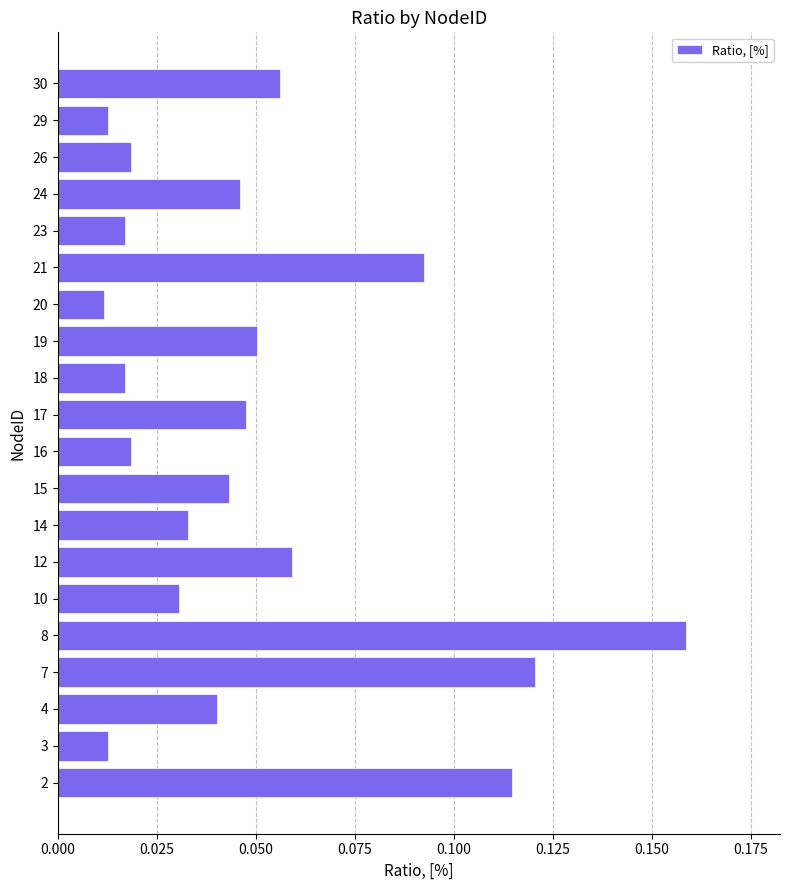

Which has a higher value, 20 or 7?

7